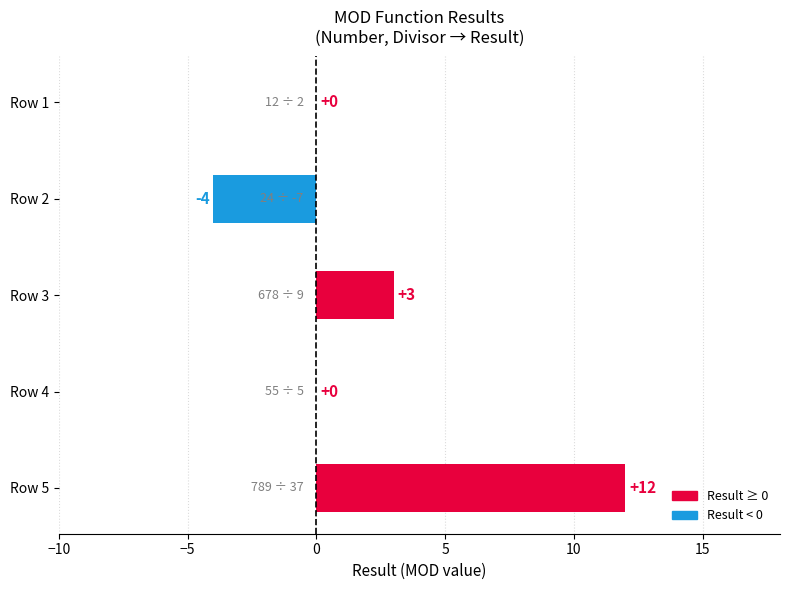

The chart shows a value of -7 at Row 4. True or false?

False